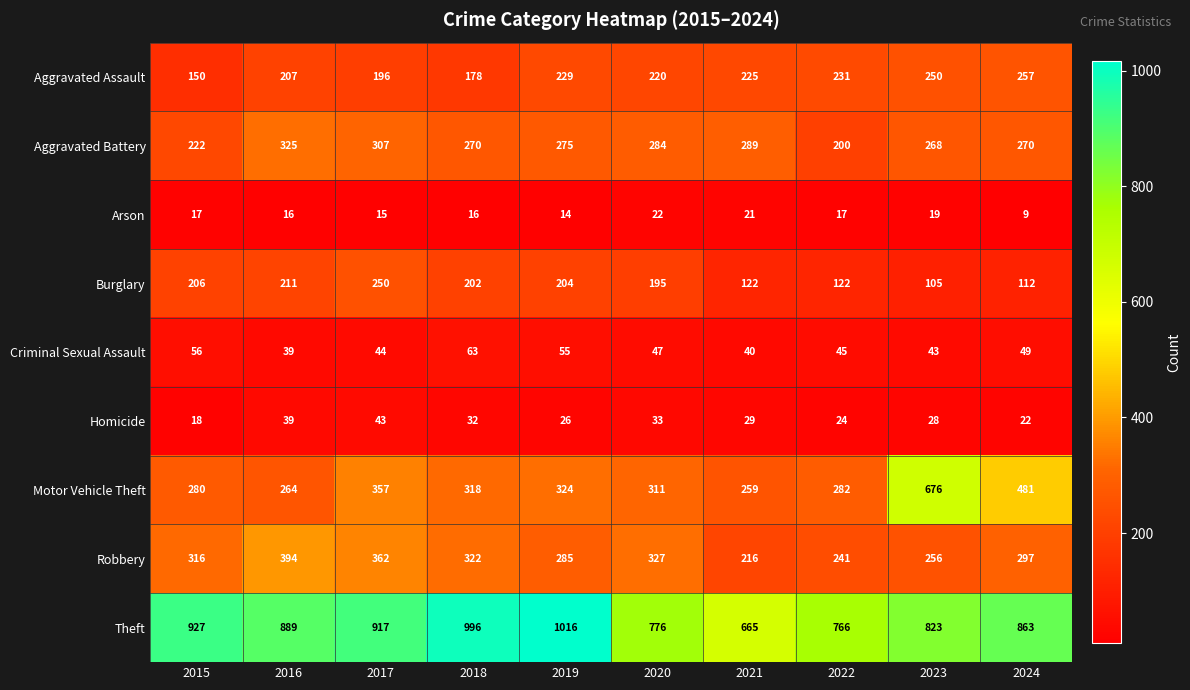

Which series has the largest range (max minus min)?

Motor Vehicle Theft